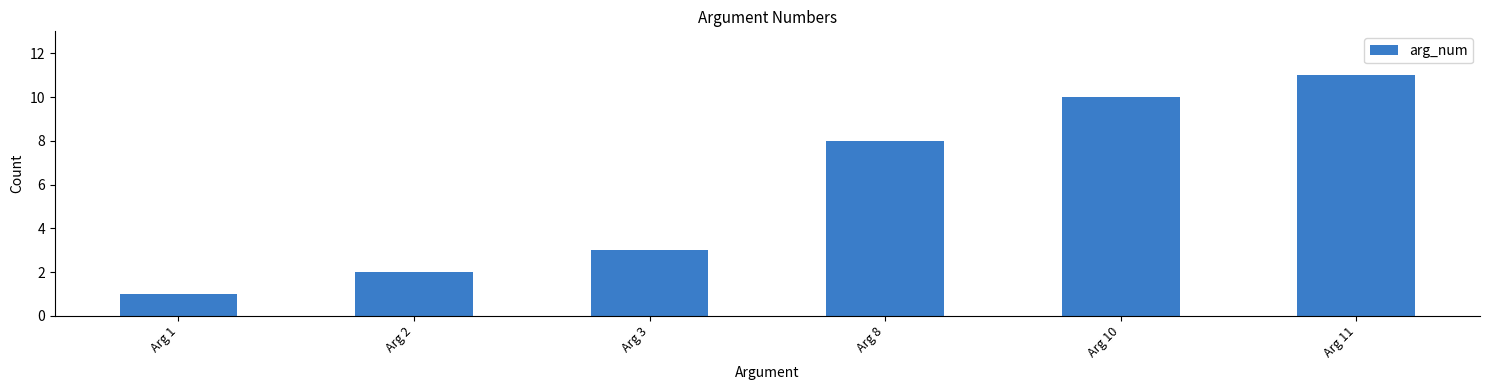

How many distinct data groups are displayed?

1